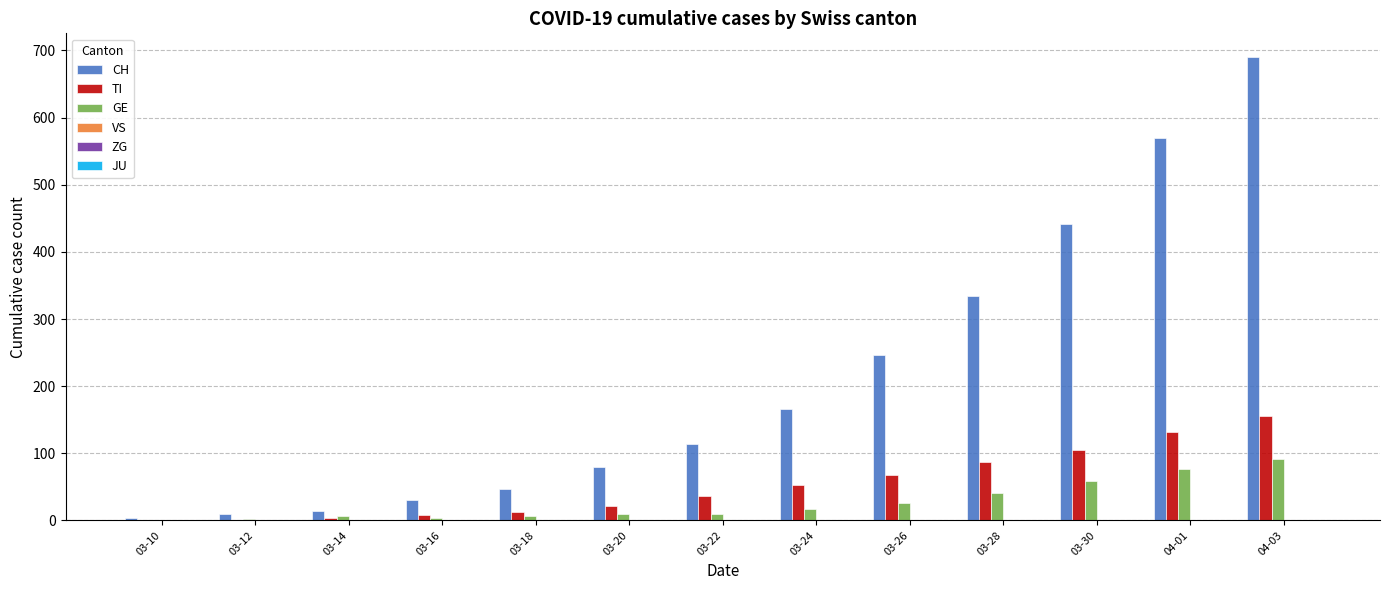

At which category is the sum across all series the highest?

04-03